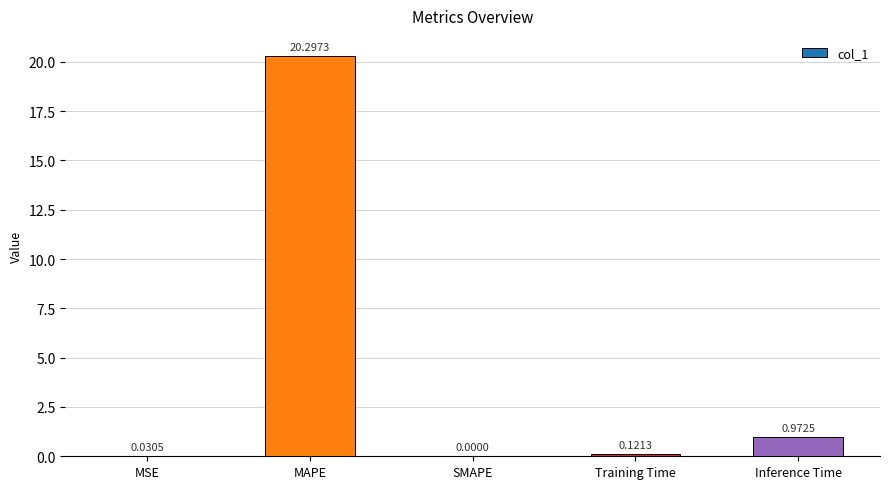

What is the change in value from MSE to MAPE?

+20.3